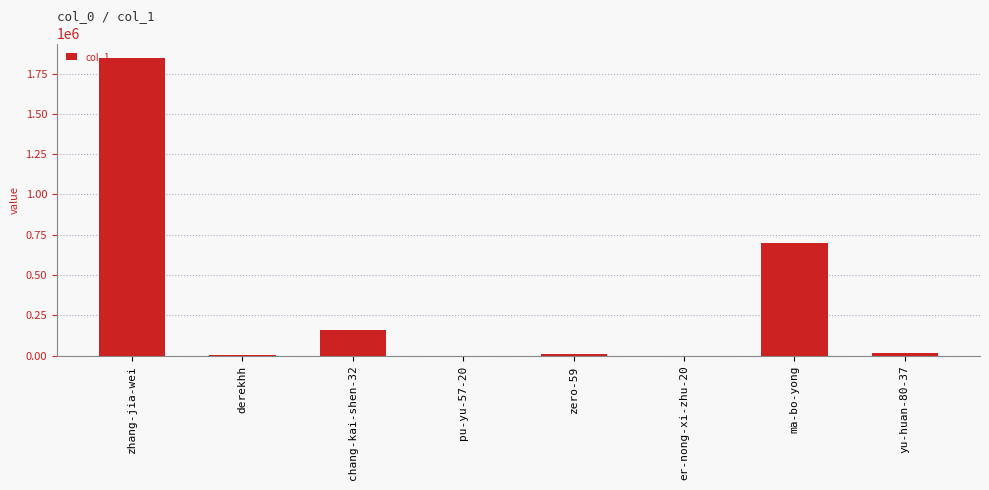

What is the sum of all values?

2733212